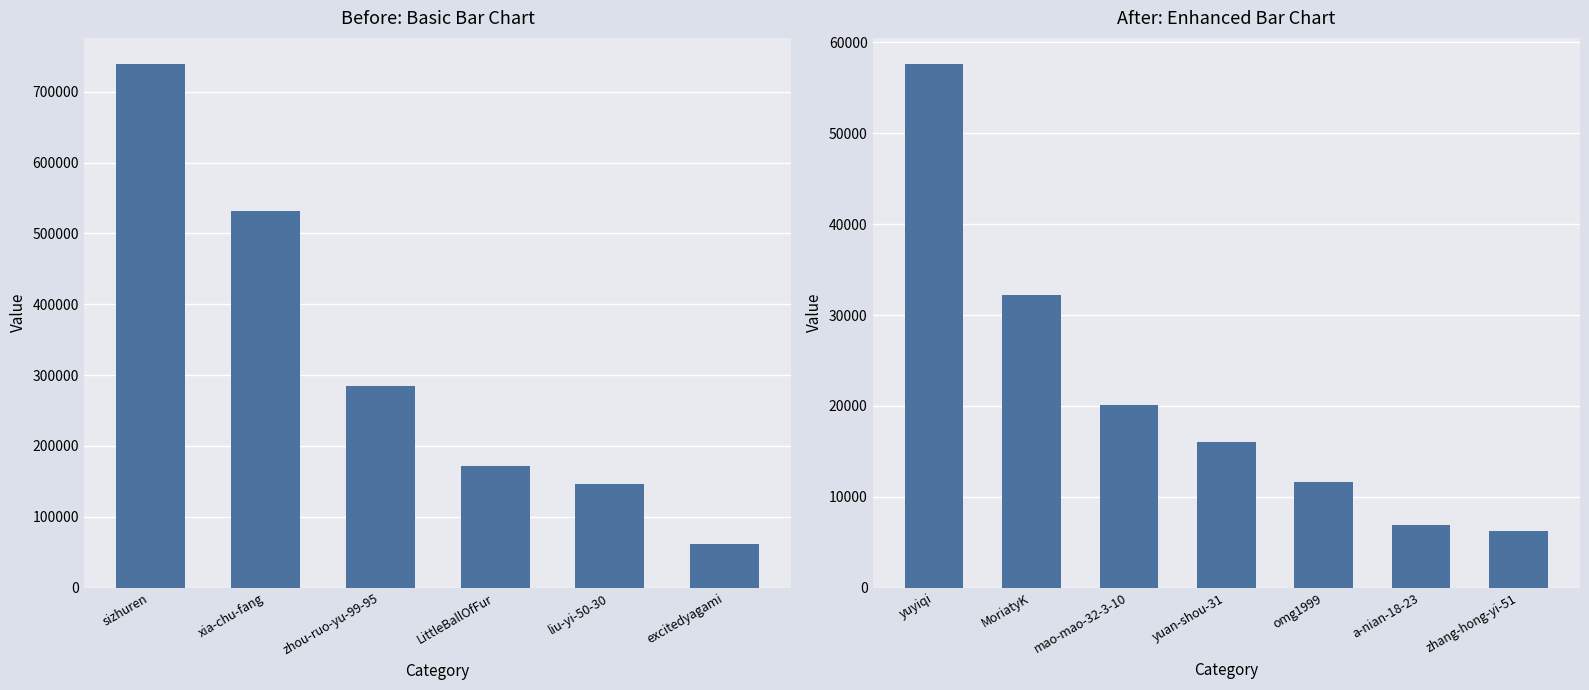

What is the difference between the maximum and minimum values?

51329